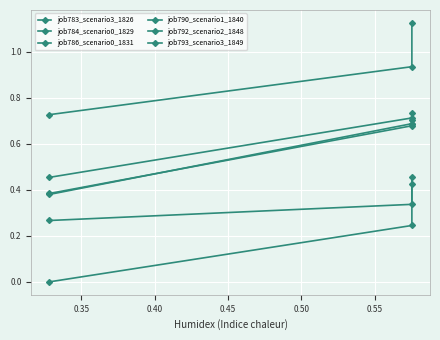

True or false: job793_scenario3_1849 has a value of 0.2 at 0.40.

False